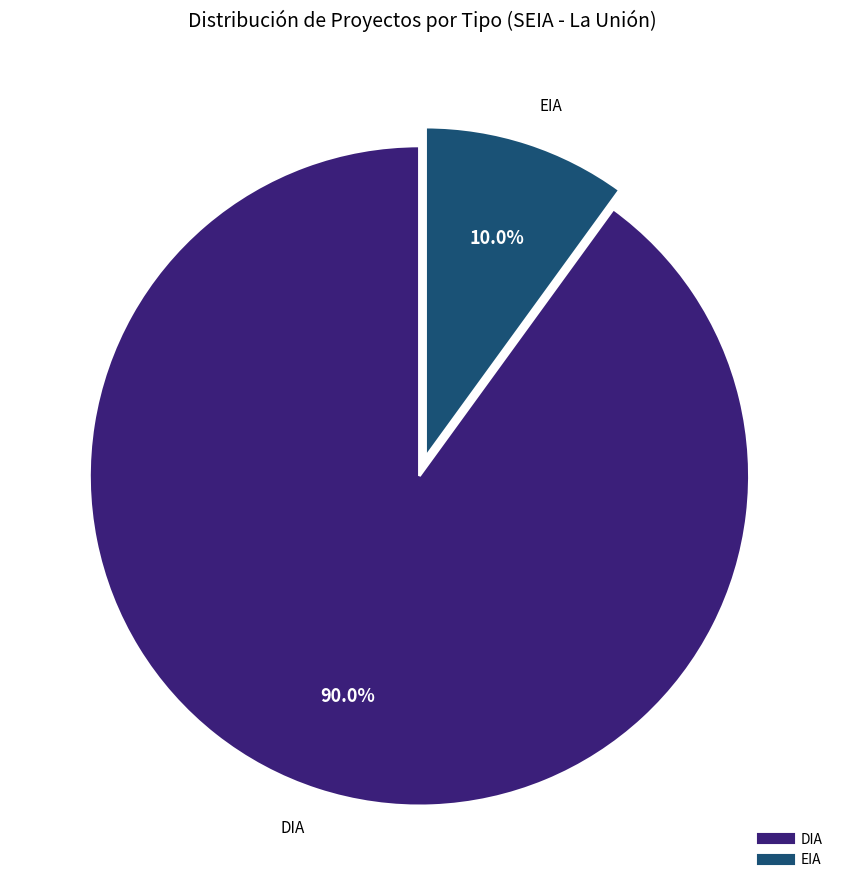

Combined, what portion of the pie is DIA and EIA?

100.0%